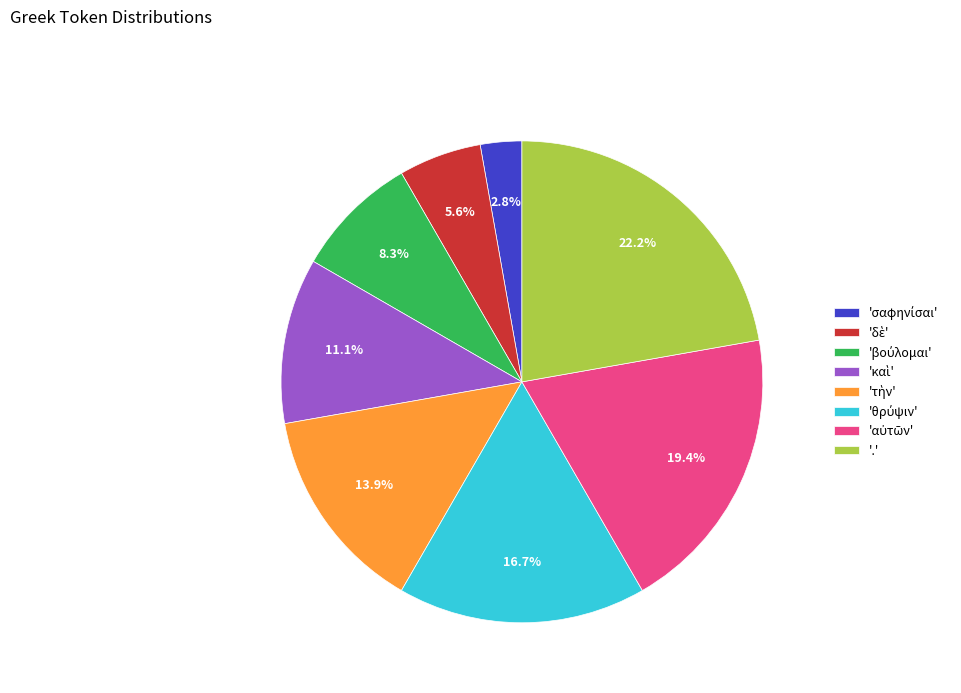

To the nearest percent, what is the difference between the largest and smallest slice percentages?

19%